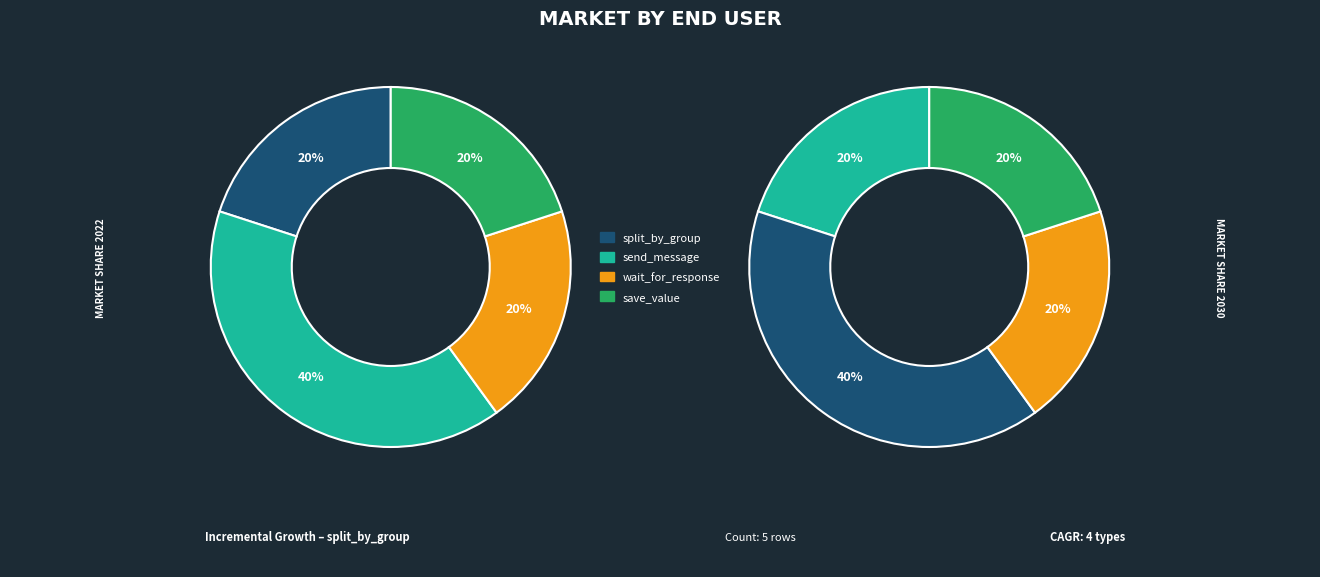

To the nearest percent, what is the average slice percentage?

25%